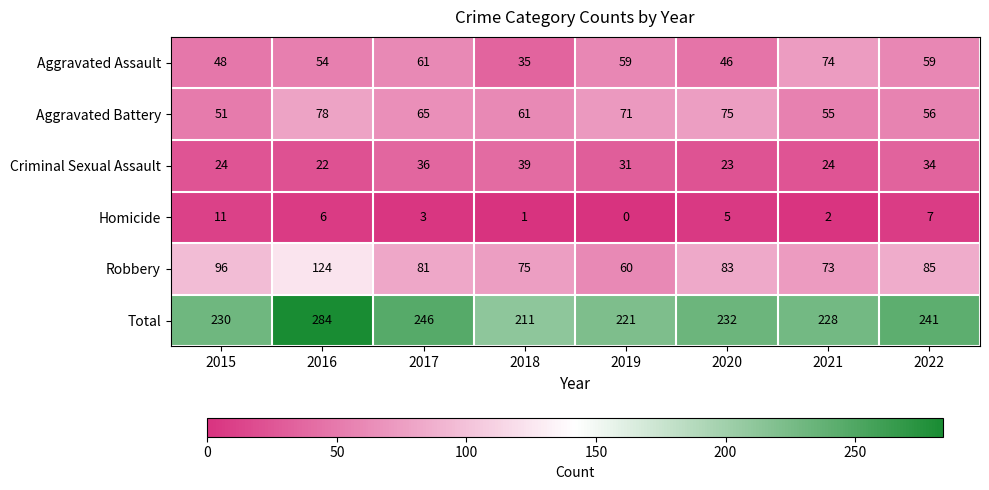

At which label does Total reach its minimum?

2018